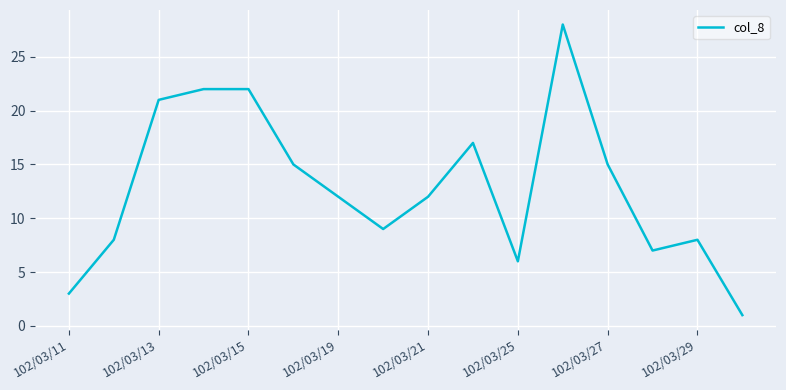

What is the difference between the maximum and minimum values?

27